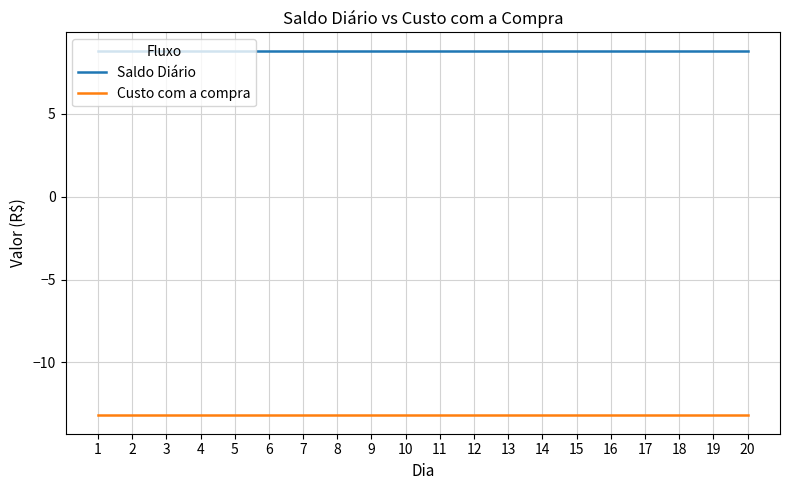

Is this an area chart (filled region under the line)?

No